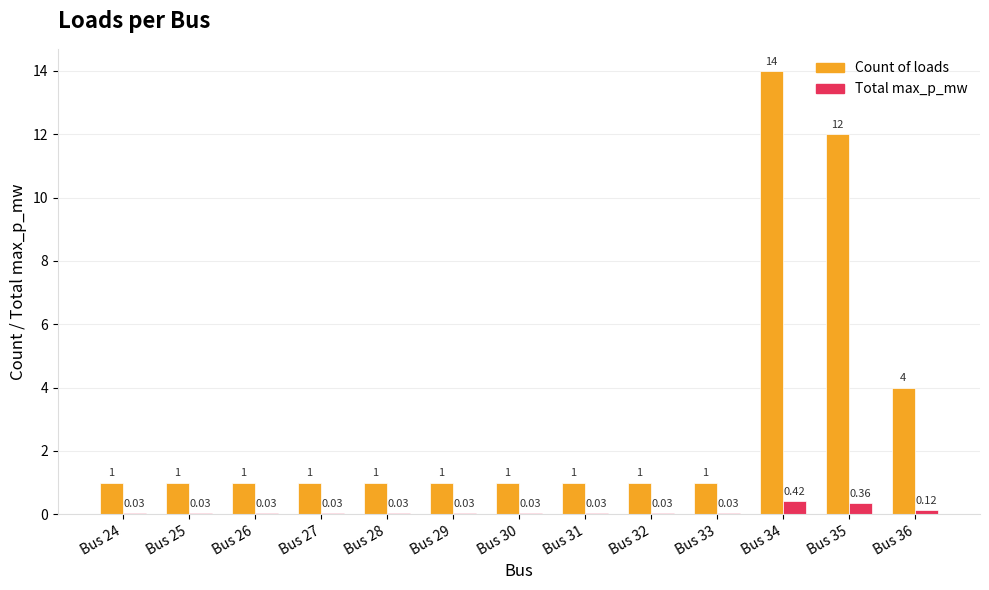

What is the sum of the Count of loads values at Bus 29 and Bus 32?

2.0